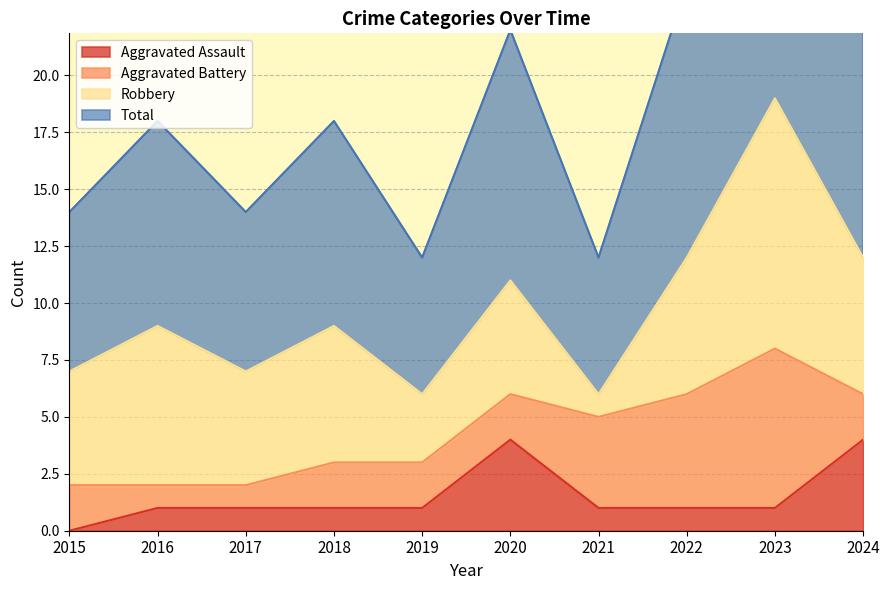

True or false: Aggravated Assault and Total intersect in this chart.

False